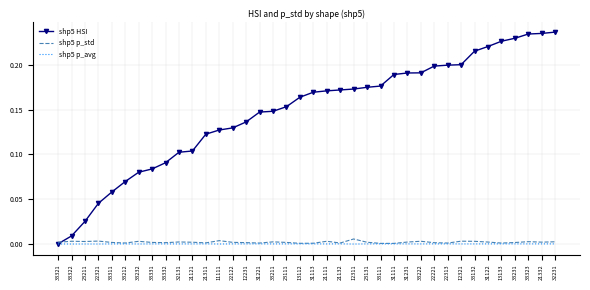

The value of shp5 p_avg at 23131 is -0.0. True or false?

True